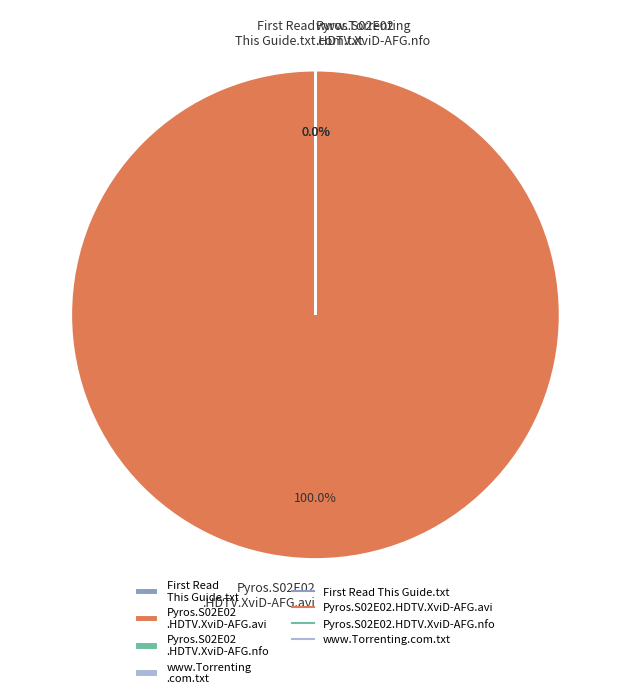

Do Pyros.S02E02.HDTV.XviD-AFG.avi and Pyros.S02E02.HDTV.XviD-AFG.nfo together represent more than half of the pie?

Yes